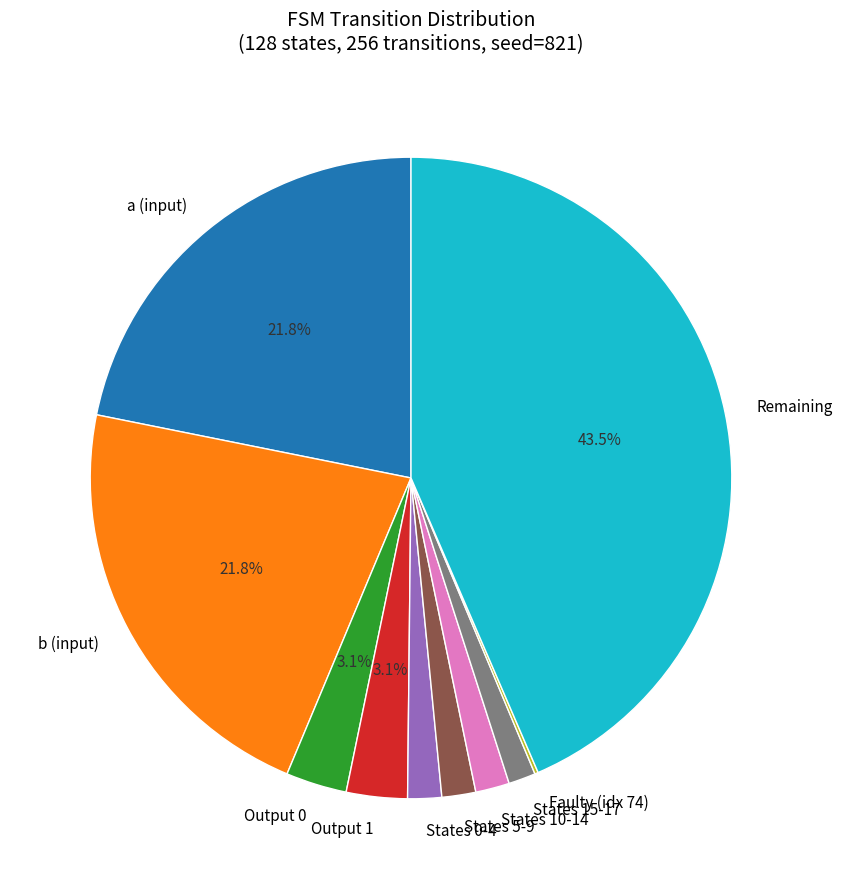

Between a (input) and Output 1, which is larger?

a (input)